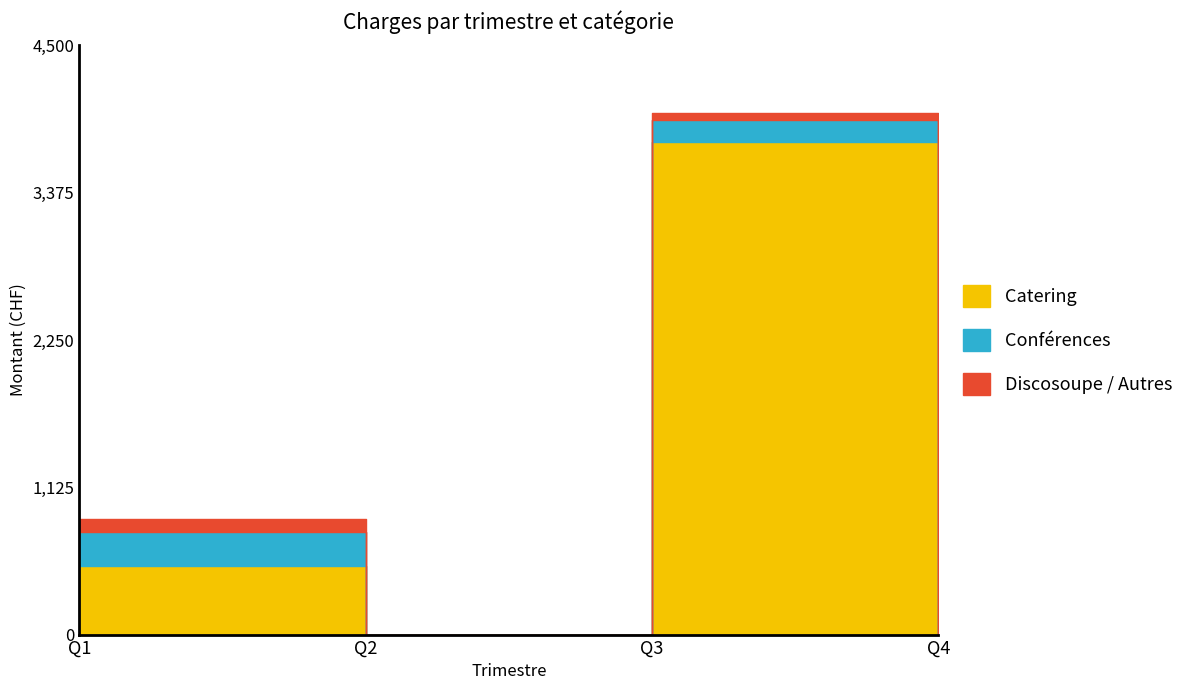

Reading right to left, extract all data points from this chart.

Catering: Q4=0.0	Q3=3759.9	Q2=0.0	Q1=522.0
Conférences: Q4=0.0	Q3=168.9	Q2=0.0	Q1=260.1
Discosoupe / Autres: Q4=0.0	Q3=56.0	Q2=0.0	Q1=100.5